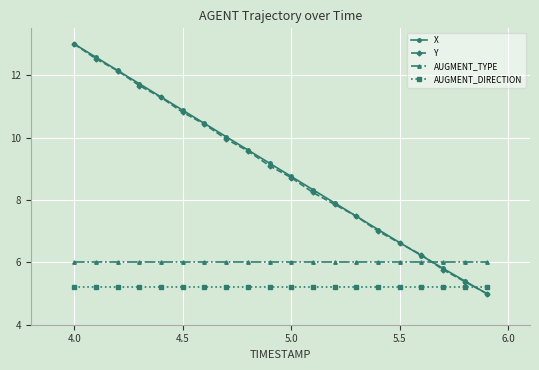

What is the maximum value for X?

13.0